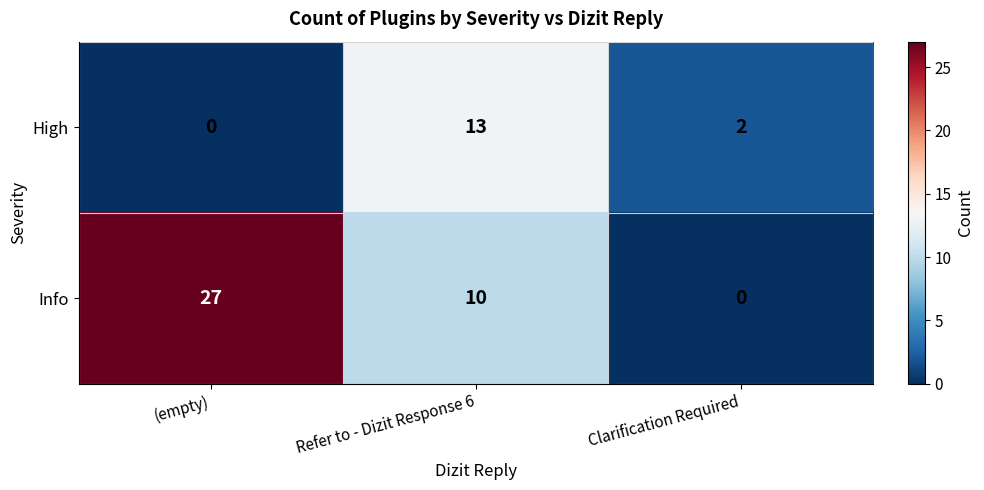

The value of High at (empty) is 8. True or false?

False